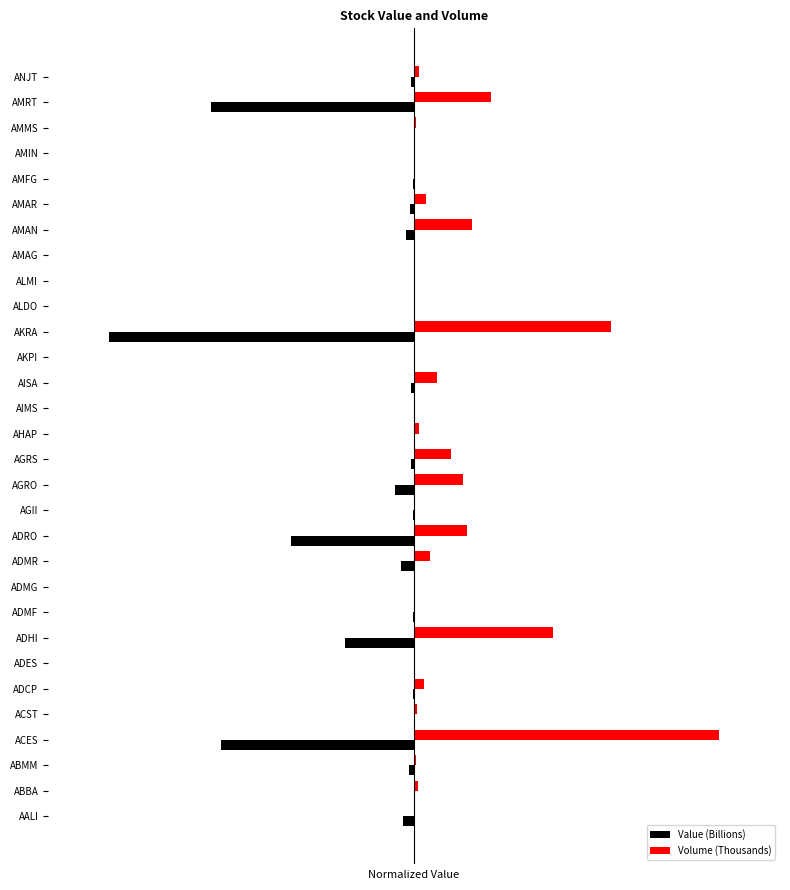

How many bars are there in total?

60